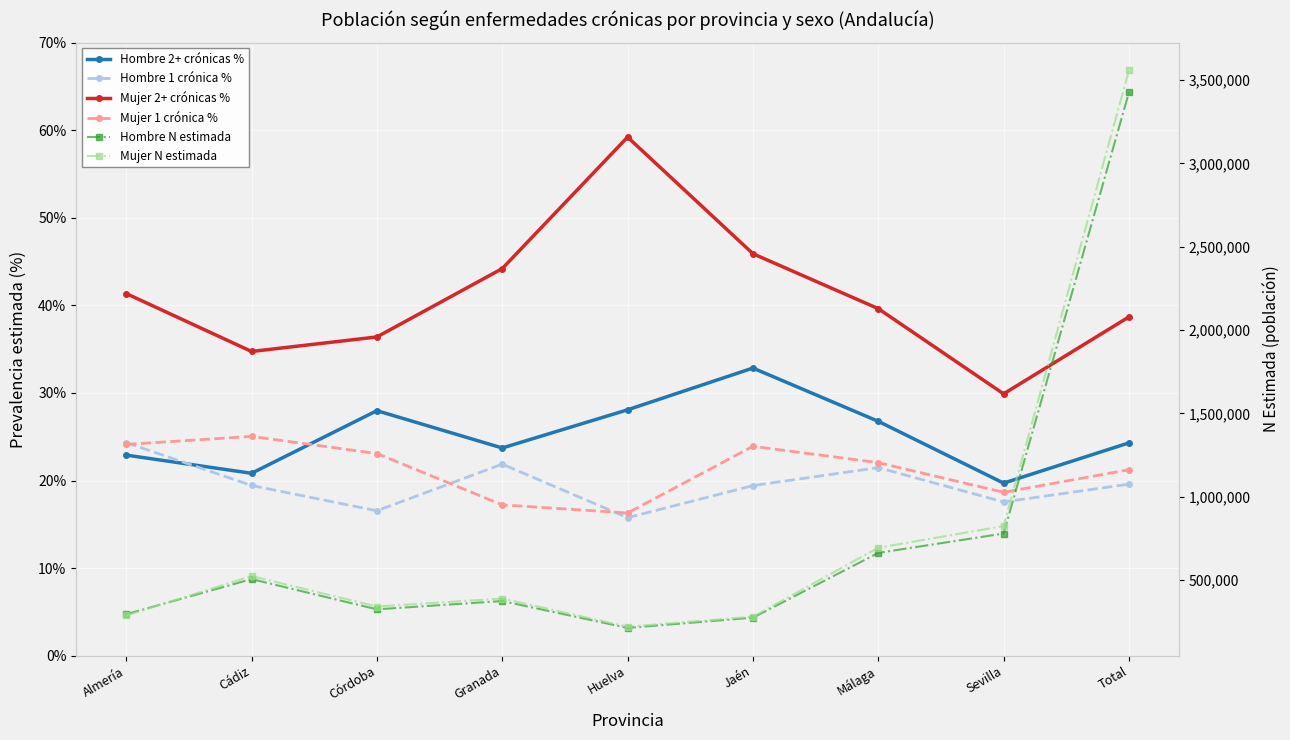

True or false: Mujer 2+ crónicas % and Mujer 1 crónica % cross at least once.

False